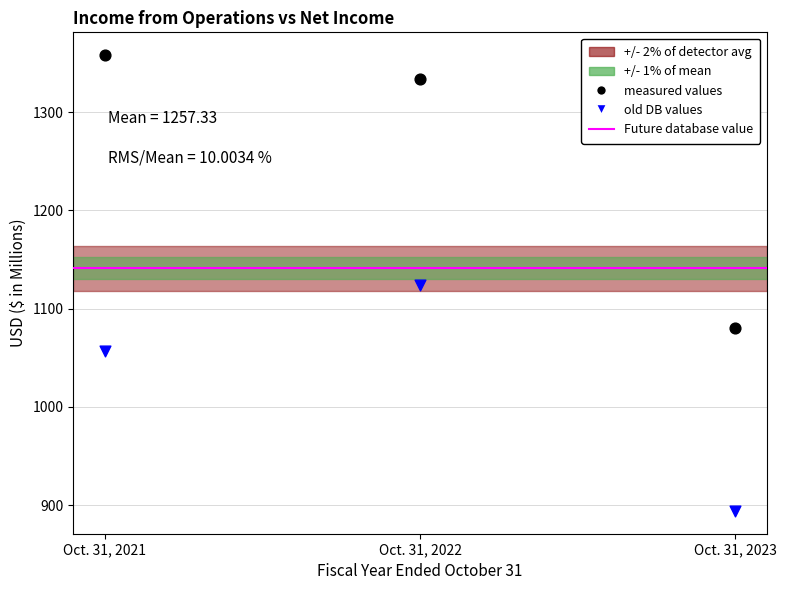

Across all data points, what is the average X value?

2022